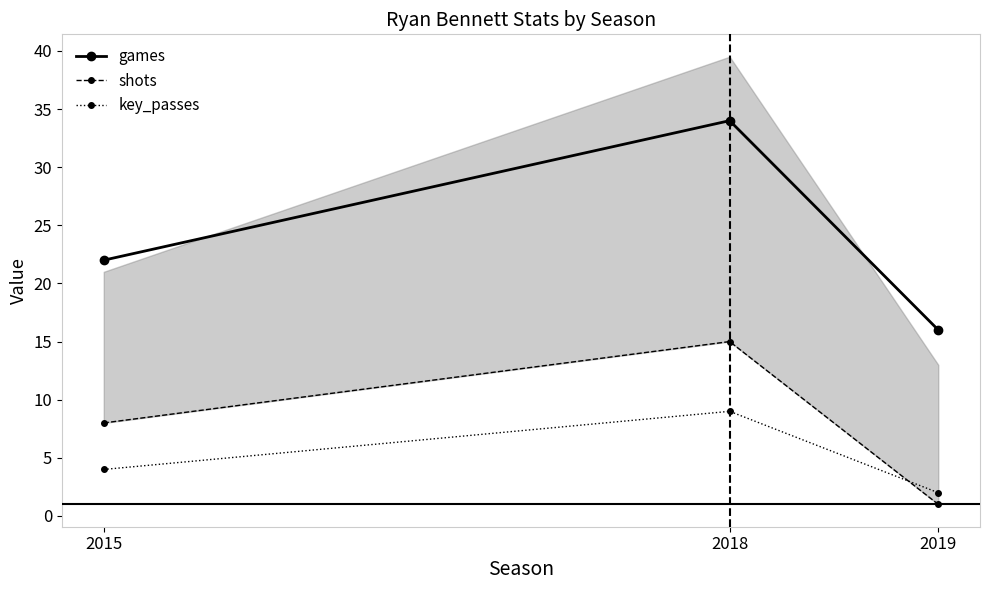

What is the difference between the highest and lowest values at 2019?

15